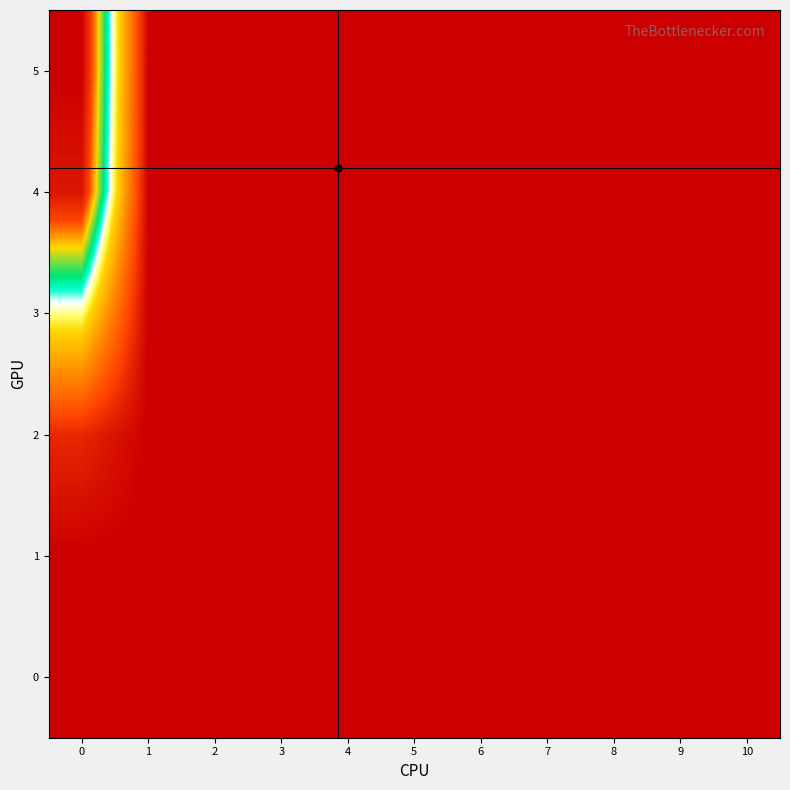

Count the number of data series in this chart.

6